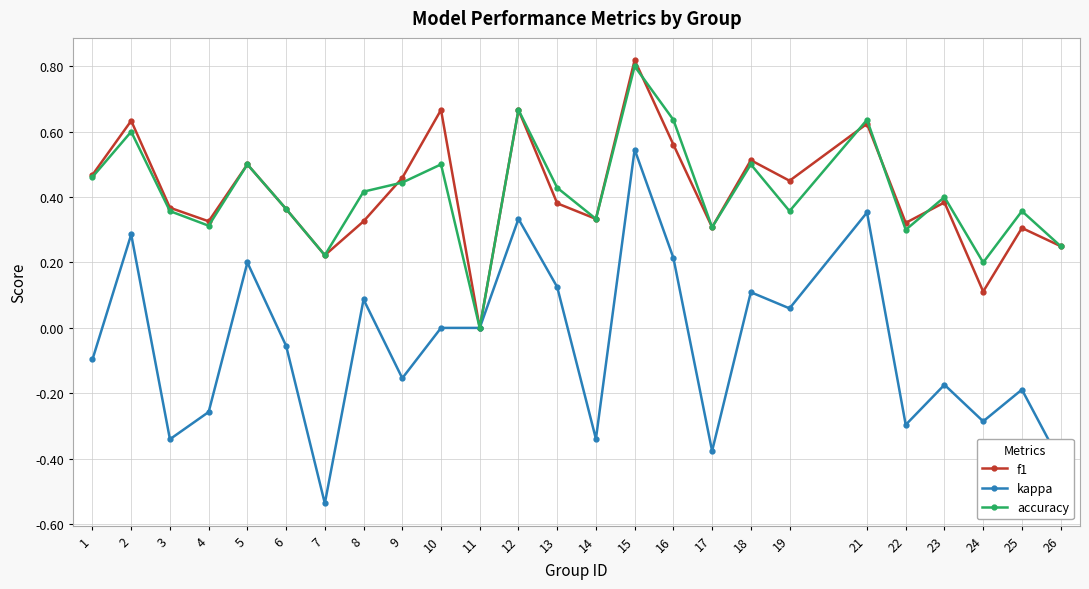

Is the value of accuracy at 7 greater than the value of kappa at 18?

Yes